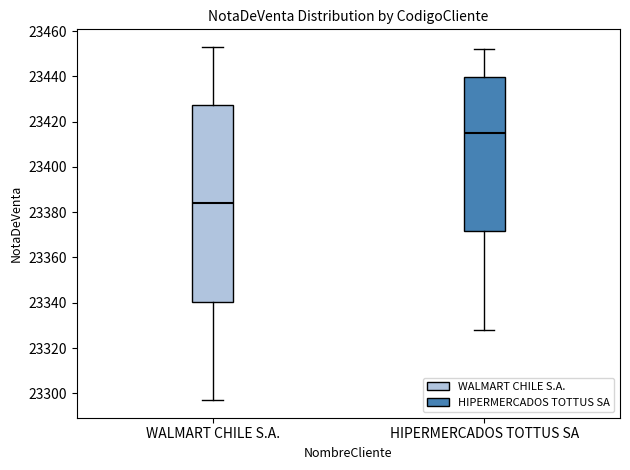

Which box is the tallest, from its lower edge to its upper edge?

WALMART CHILE S.A.